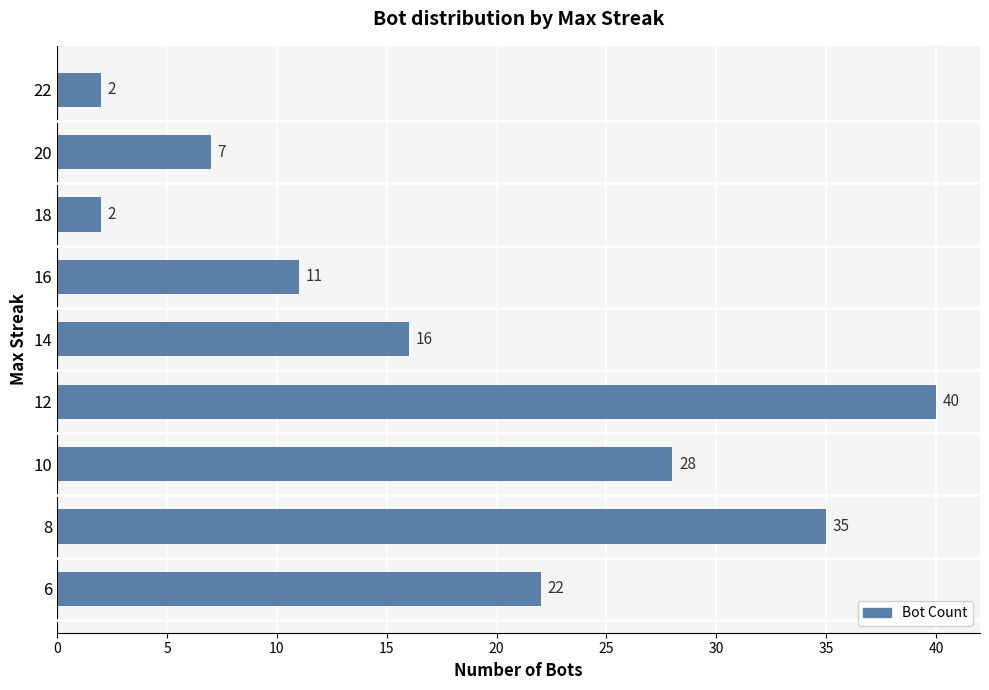

Reading bottom to top, extract all data points from this chart.

22	35	28	40	16	11	2	7	2